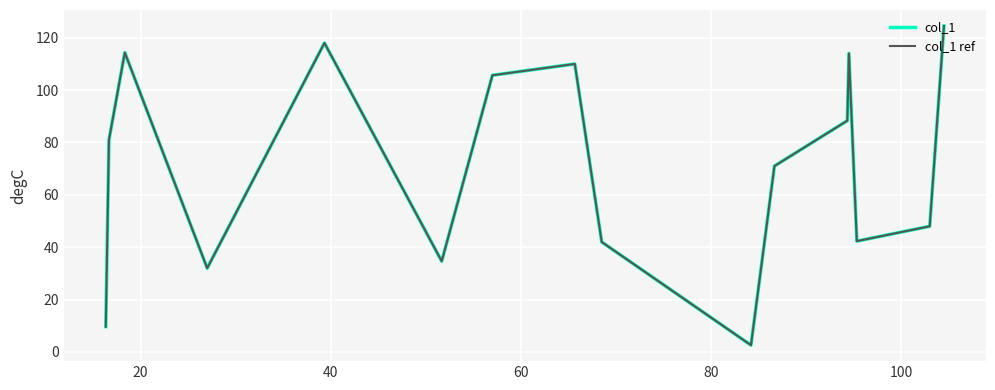

Does the chart display data point markers on the line(s)?

No